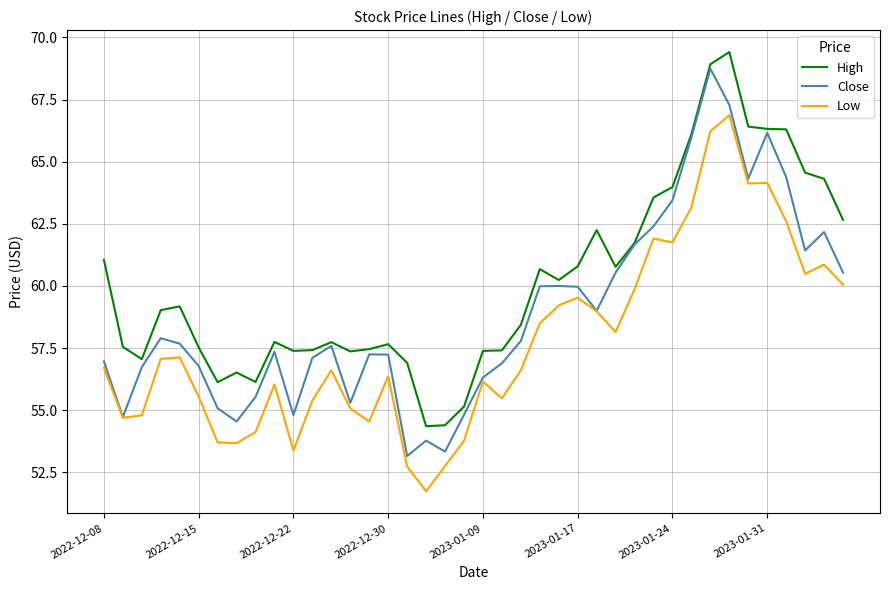

What is the maximum value shown in the chart?

69.4